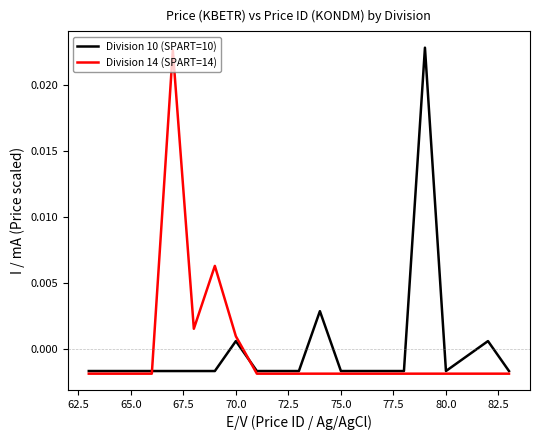

Is this an area chart (filled region under the line)?

No